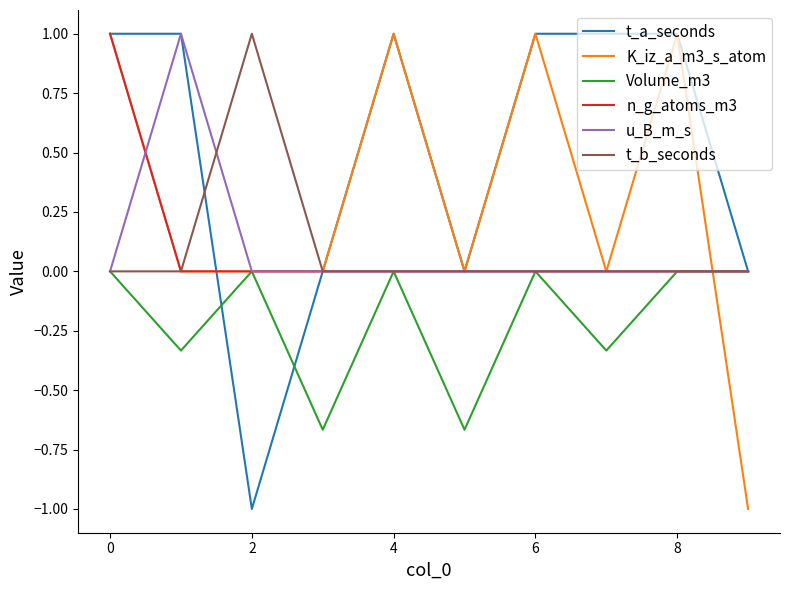

Which series has the largest total across all categories?

t_a_seconds